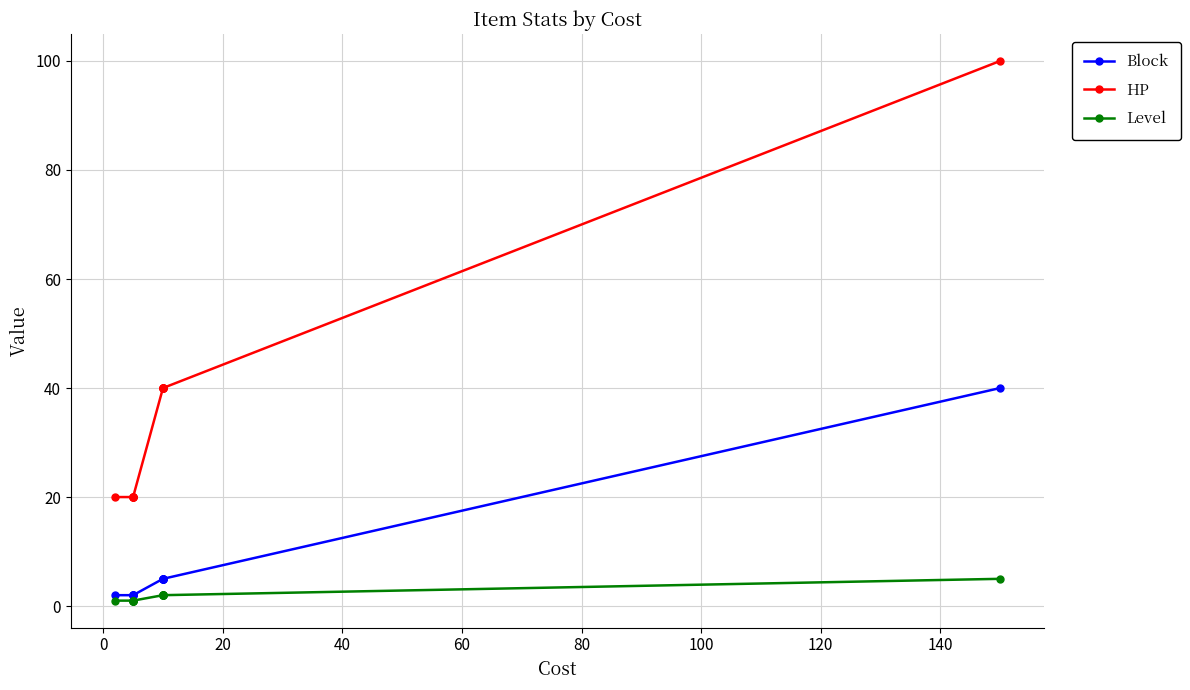

What is the highest value of the Level series?

5